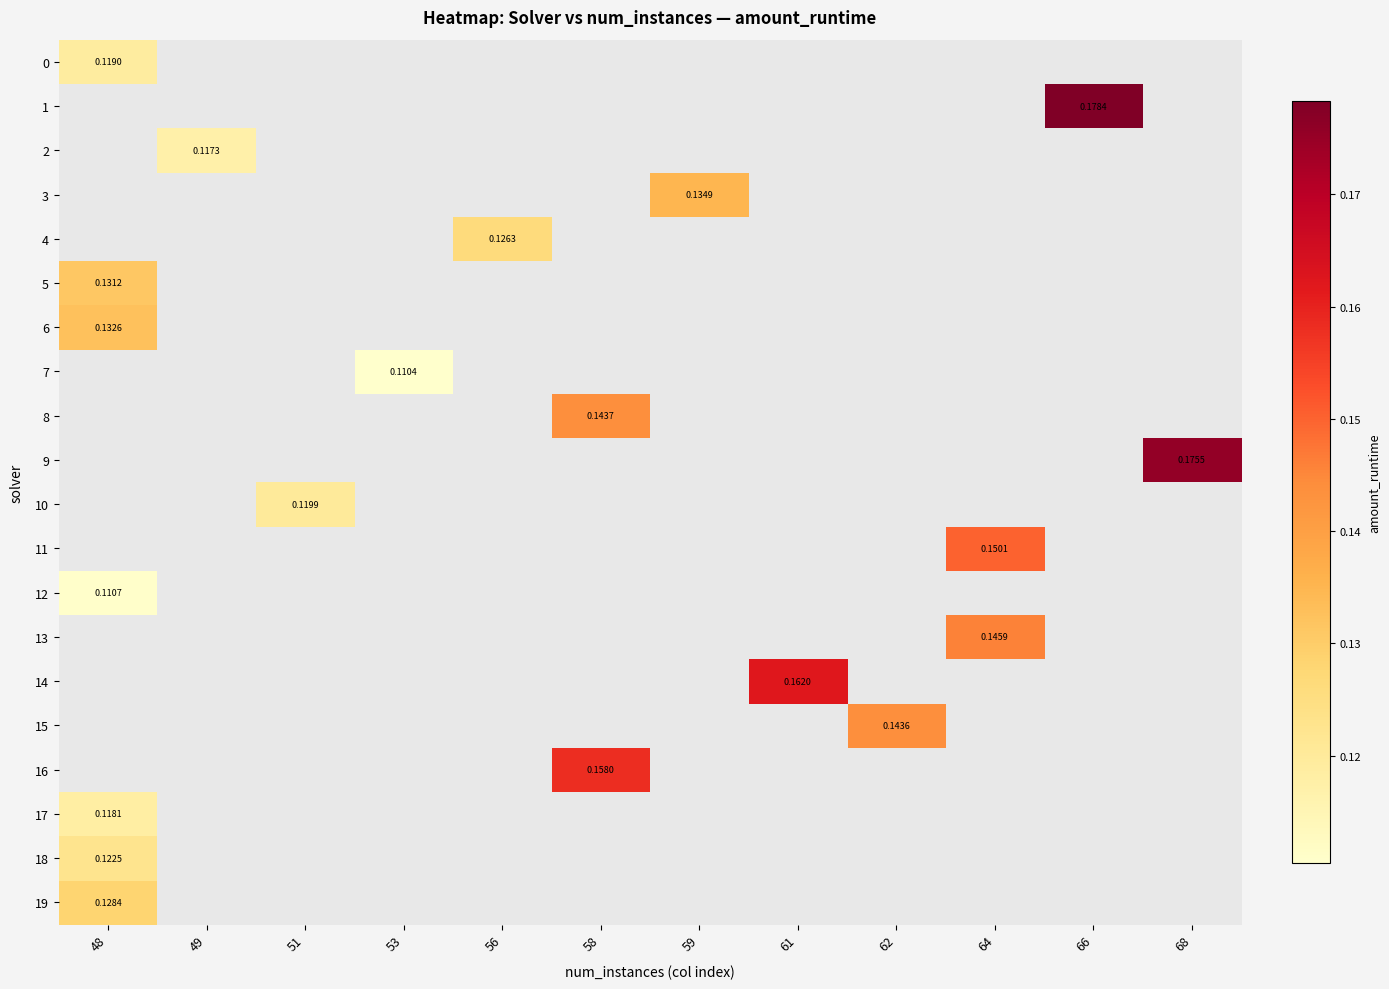

Which category has the highest value in the 18 series?

48